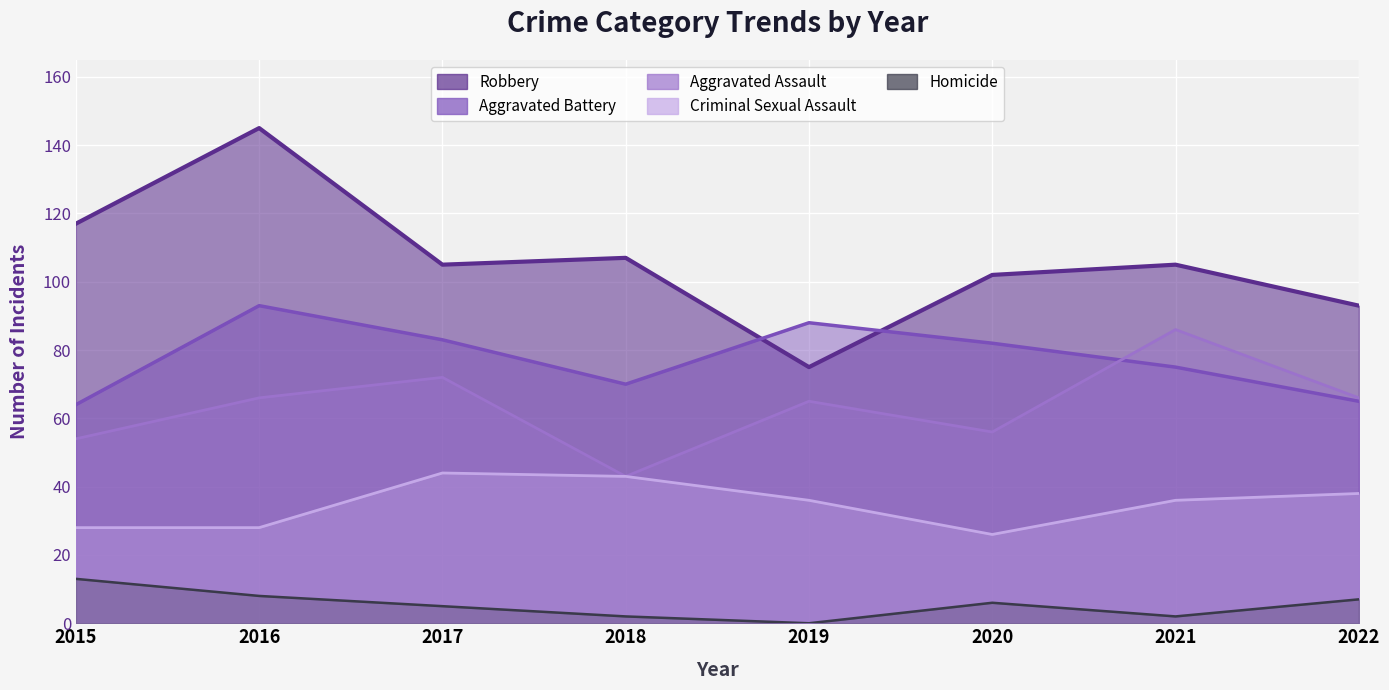

List the labels in order of Criminal Sexual Assault value, smallest first.

2020, 2015, 2016, 2019, 2021, 2022, 2018, 2017